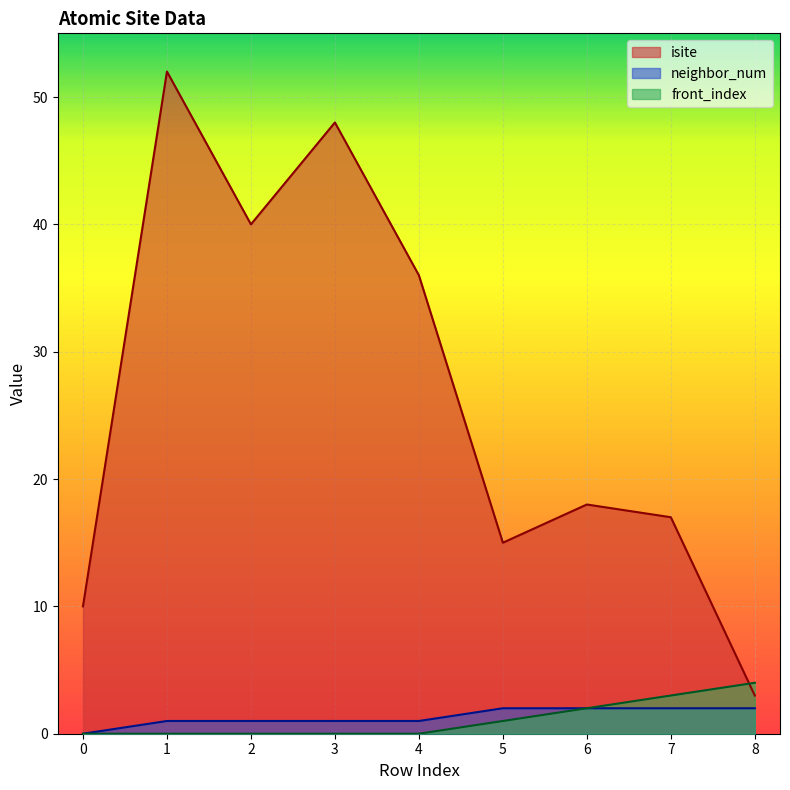

Where is isite nearest to the value 27?

4